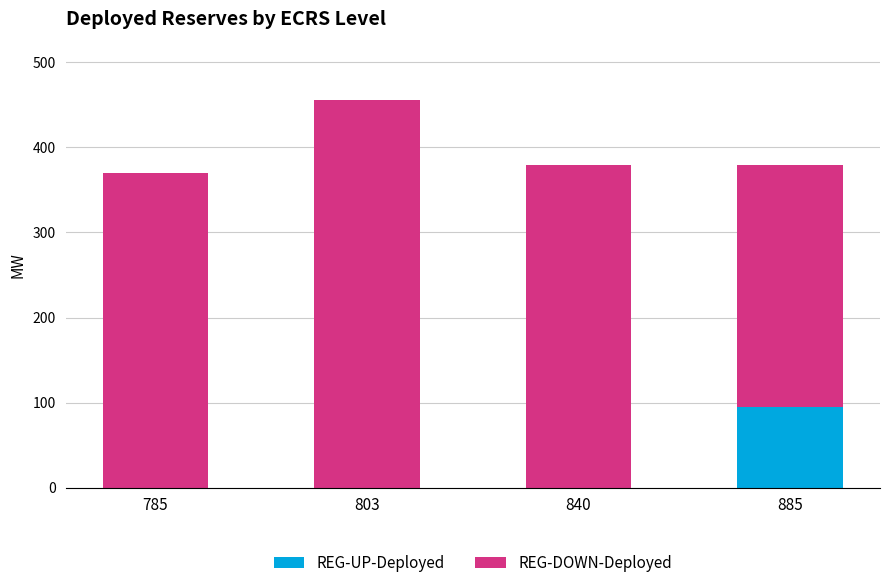

True or false: REG-UP-Deployed has a value of 38 at 785.

False